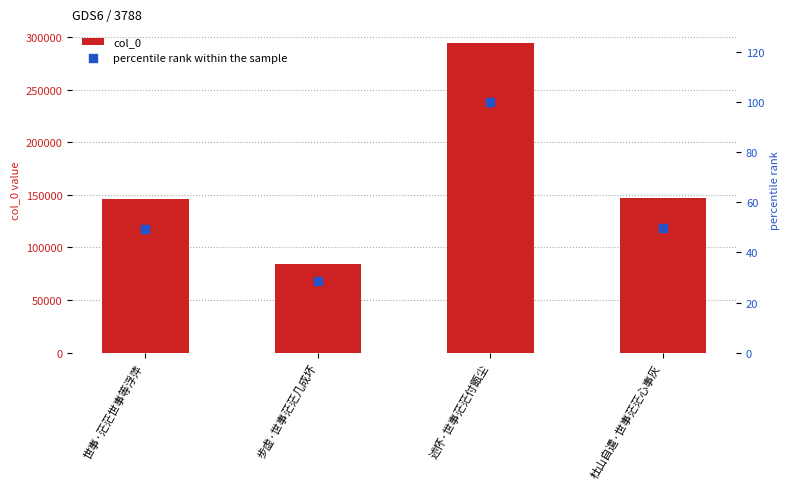

Which series has the widest spread of Y values?

col_0